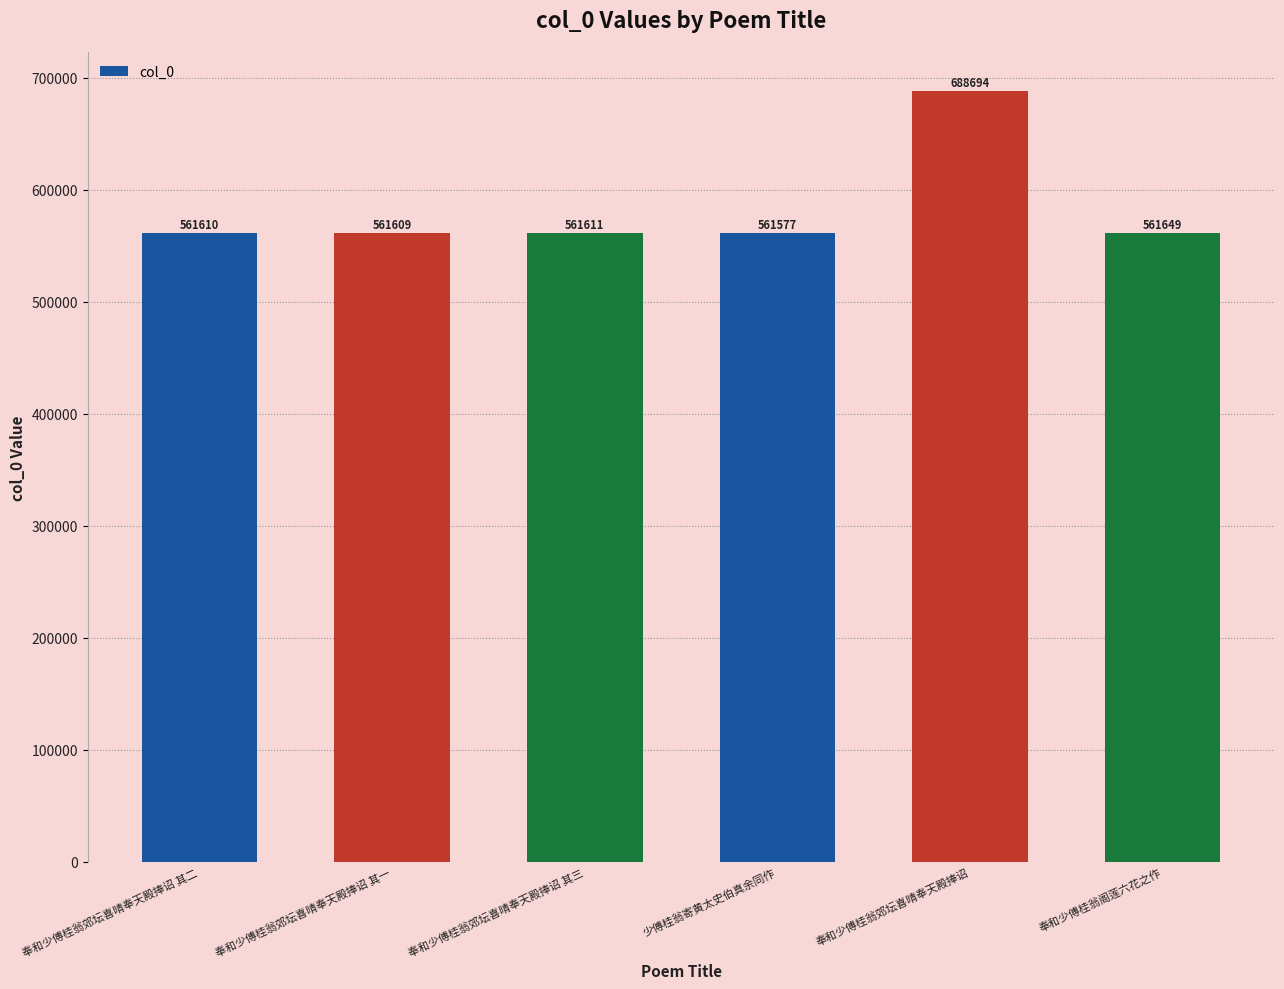

What is the change in value from 奉和少傅桂翁郊坛喜晴奉天殿捧诏 其三 to 奉和少傅桂翁郊坛喜晴奉天殿捧诏?

+127083